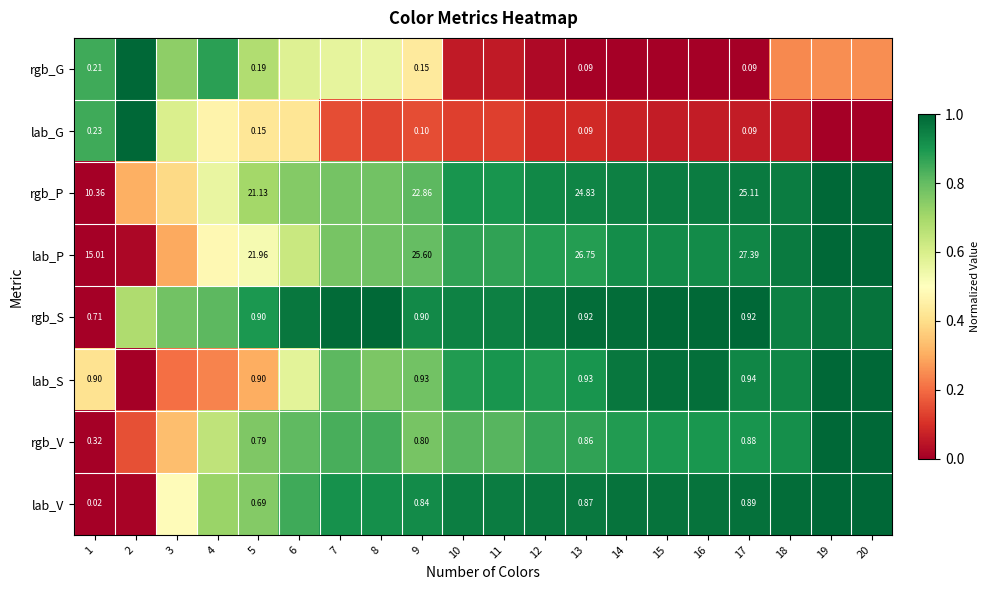

Which series changed the most between 9 and 17?

rgb_P